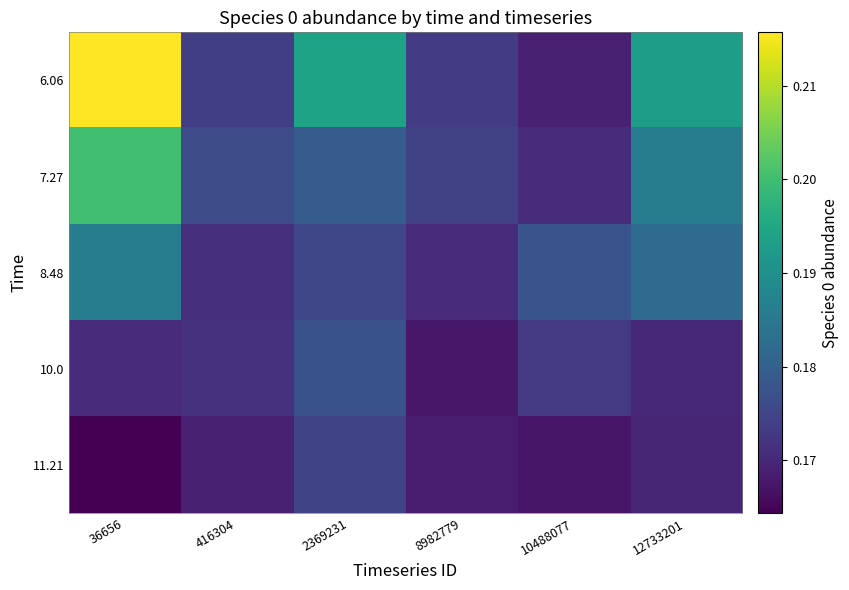

Rank the series at 8982779 from highest to lowest value.

7.27, 6.06, 8.48, 11.21, 10.0